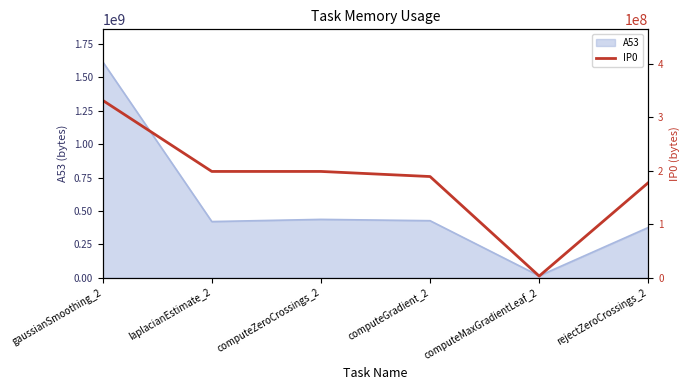

The value of A53 at computeZeroCrossings_2 is 437452800. True or false?

True